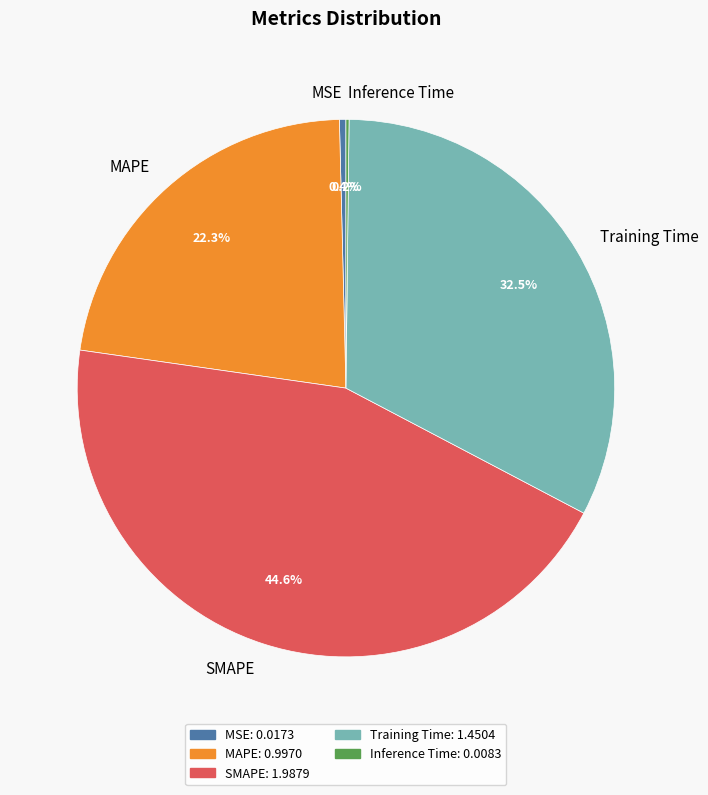

Does MAPE represent more than half of the total?

No